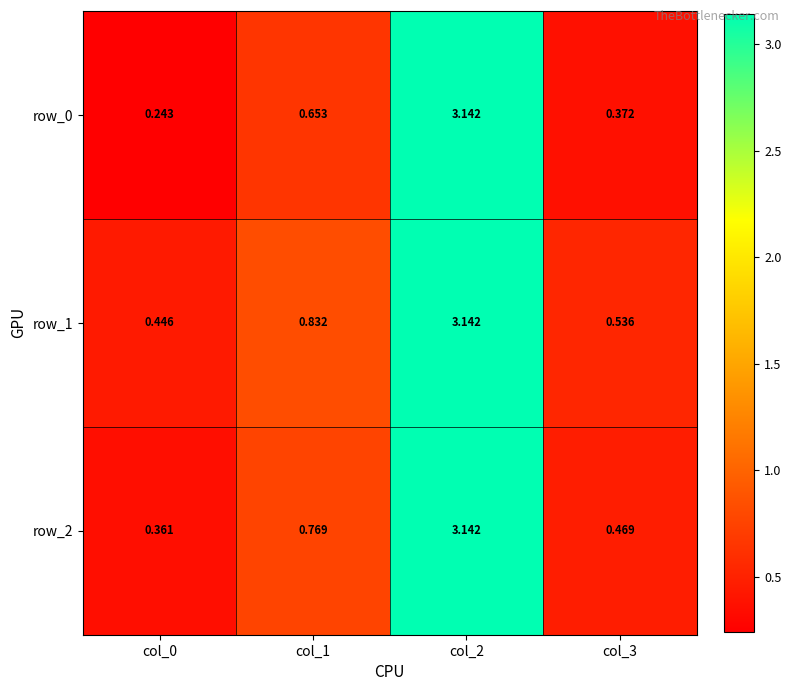

What is the sum of the row_1 values at col_1 and col_3?

1.4